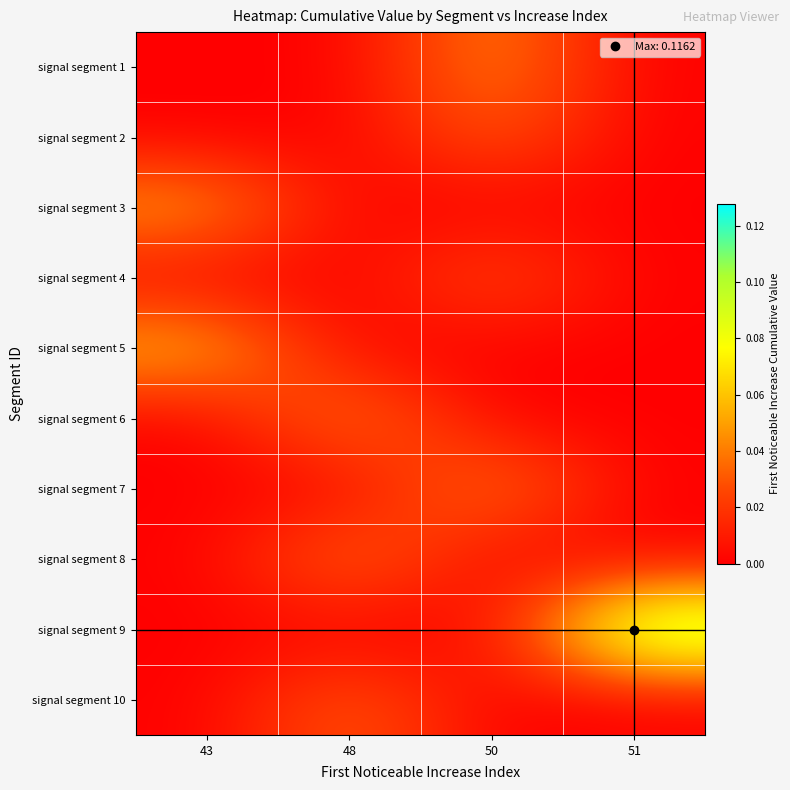

At which category is the sum across all series the highest?

50